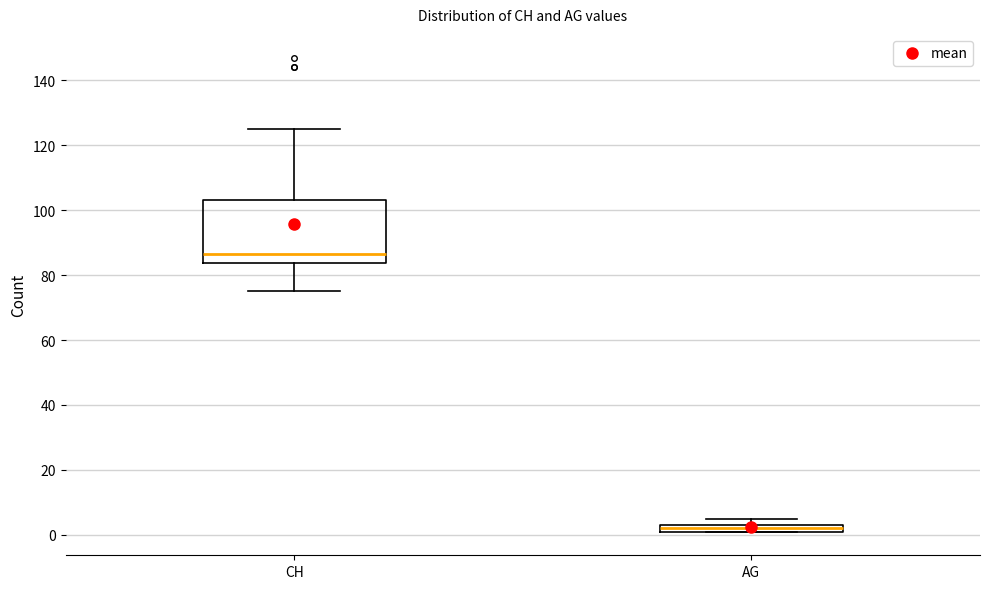

Which box is the tallest, from its lower edge to its upper edge?

CH